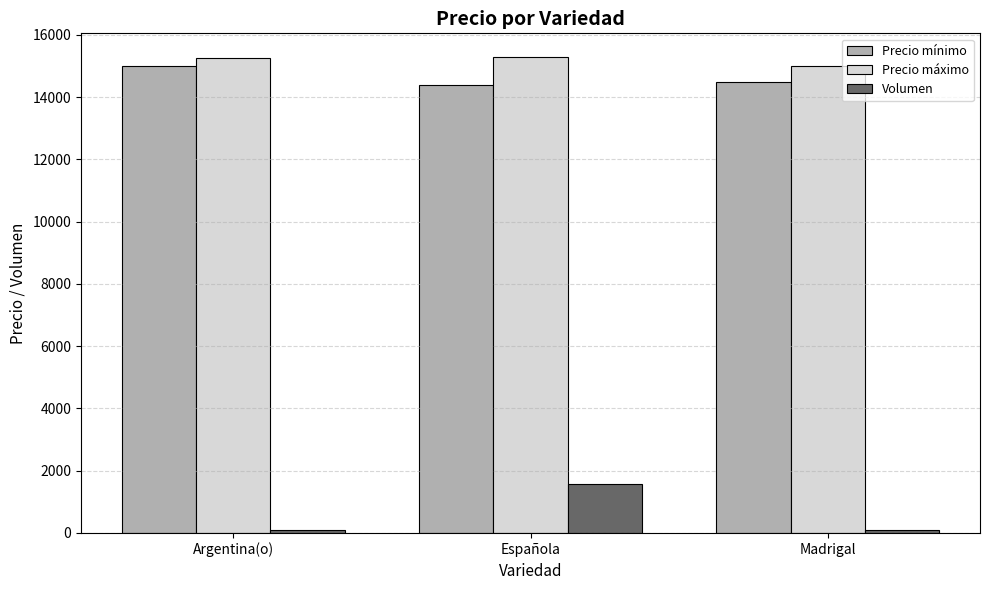

How many values in the Precio mínimo series are below 14500?

1